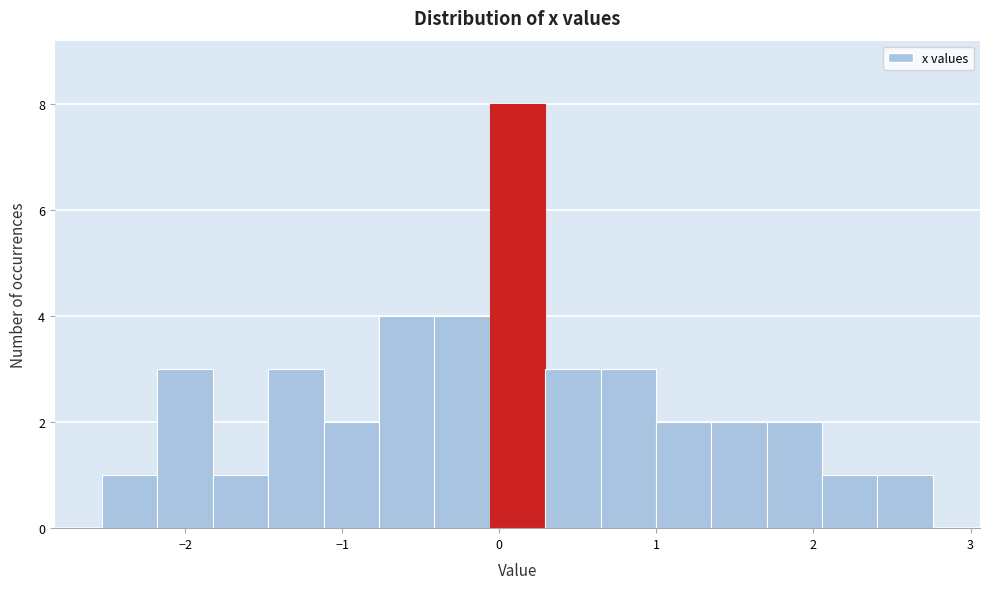

Around what value on the x-axis is the tallest bar? Give the approximate position of its centre, as read against the axis.

0.1